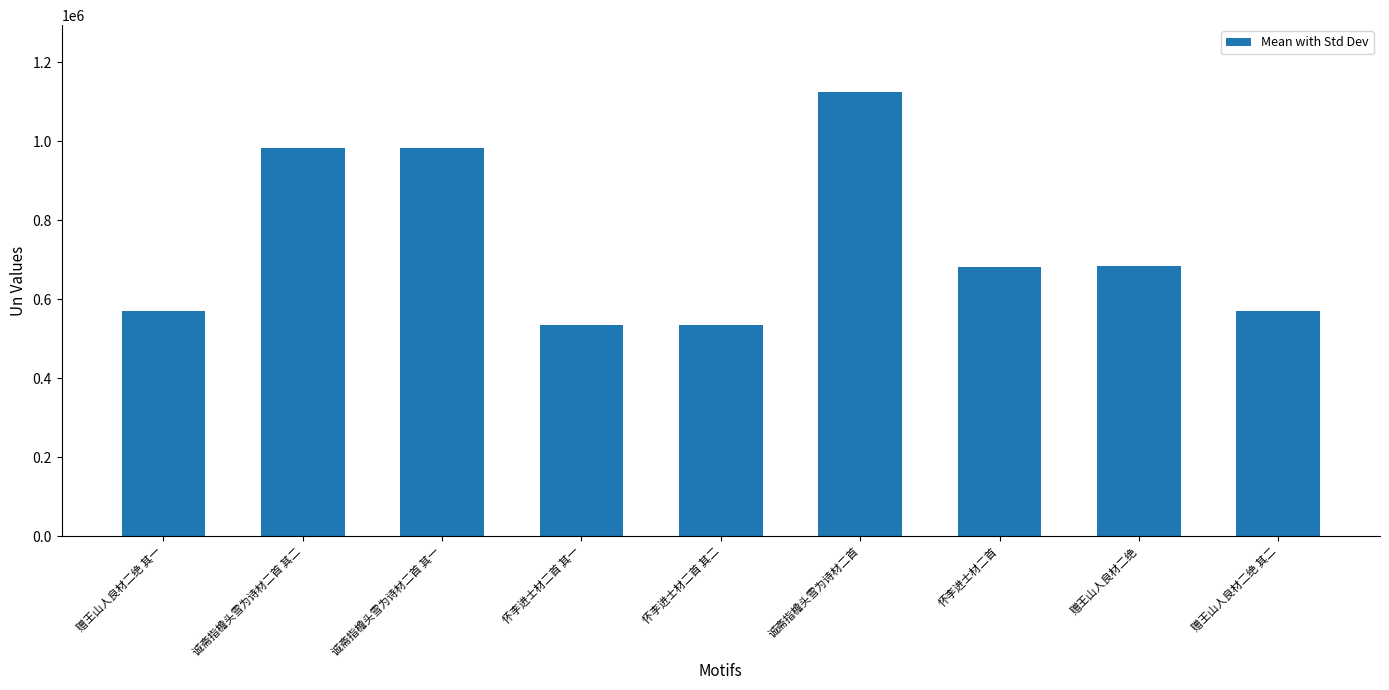

True or false: the data shows 534737 at 怀李进士材二首 其一.

True